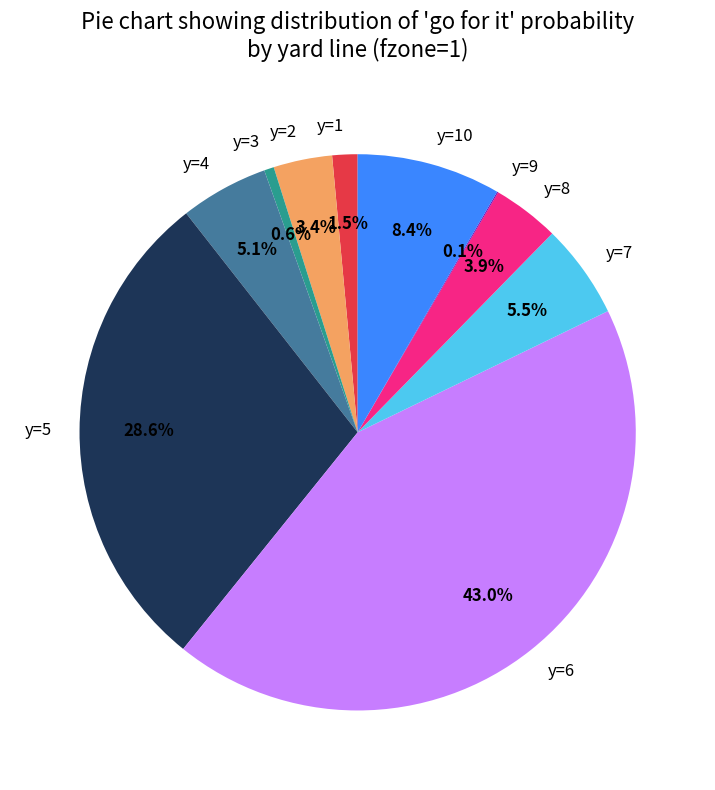

Is there any slice that represents more than half of the pie?

No